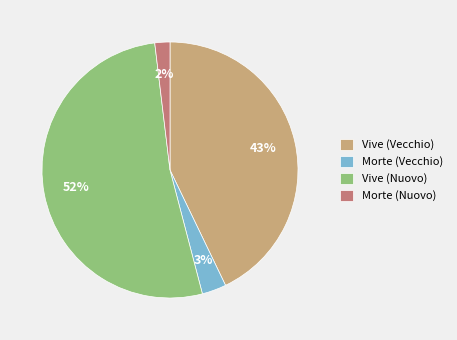

Rank the categories by value from highest to lowest.

Vive (Nuovo), Vive (Vecchio), Morte (Vecchio), Morte (Nuovo)